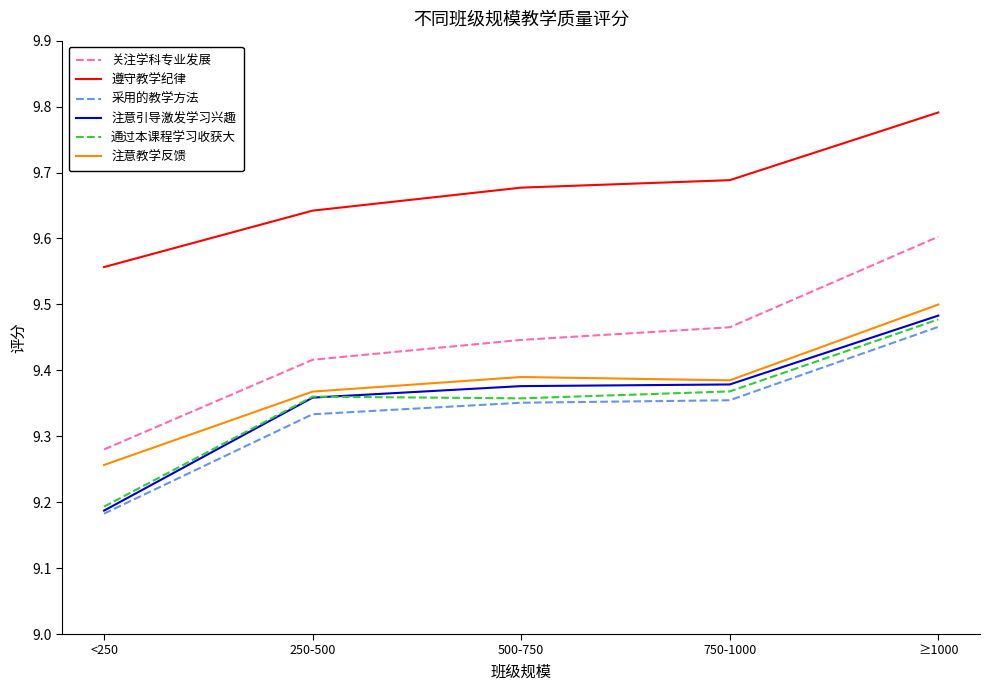

True or false: 遵守教学纪律 and 注意引导激发学习兴趣 intersect in this chart.

False